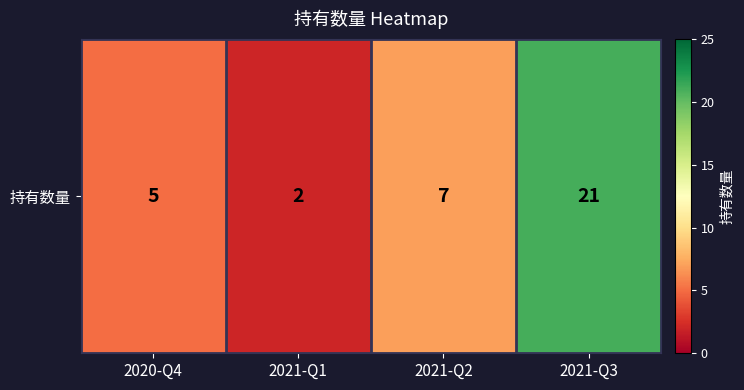

Which has a higher value, 2021-Q3 or 2021-Q1?

2021-Q3